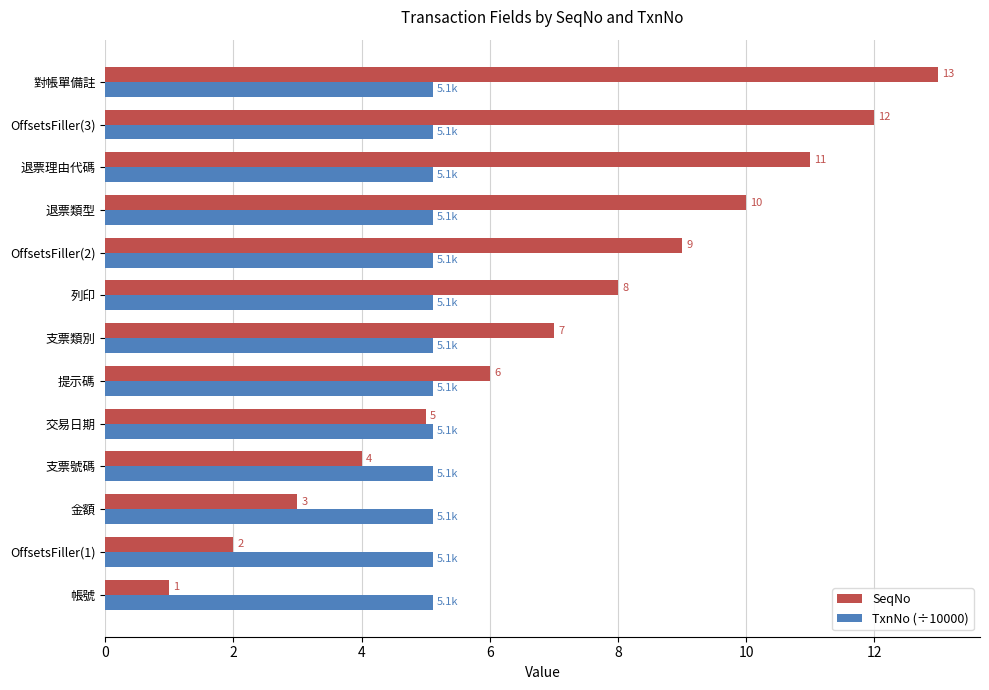

What is the sum of all SeqNo values?

91.0